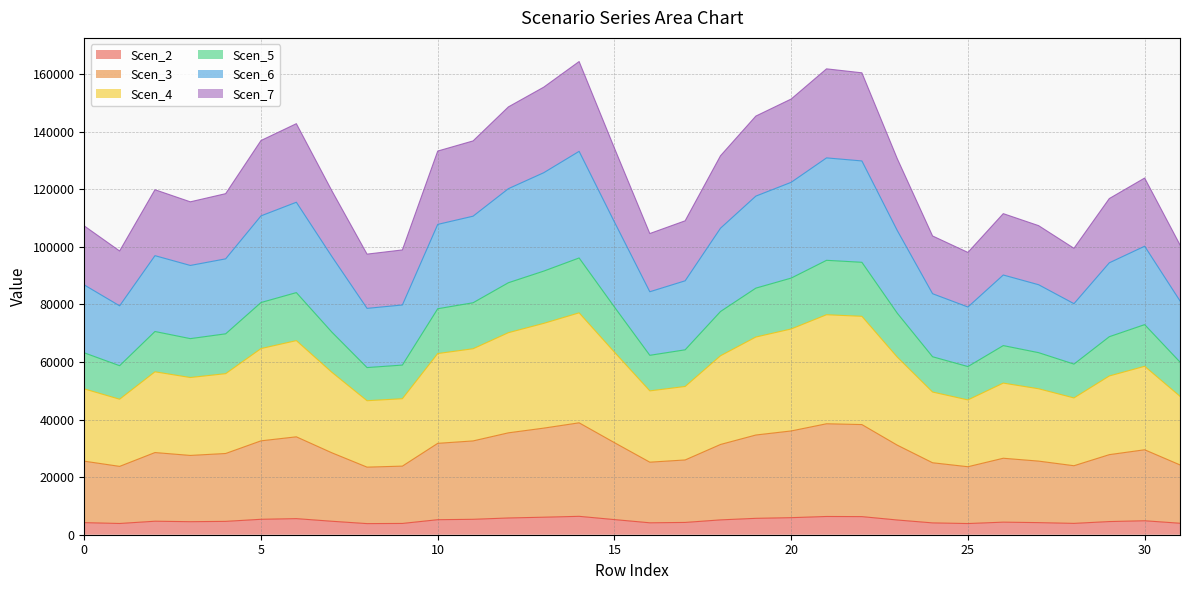

Does the chart display data point markers on the line(s)?

No